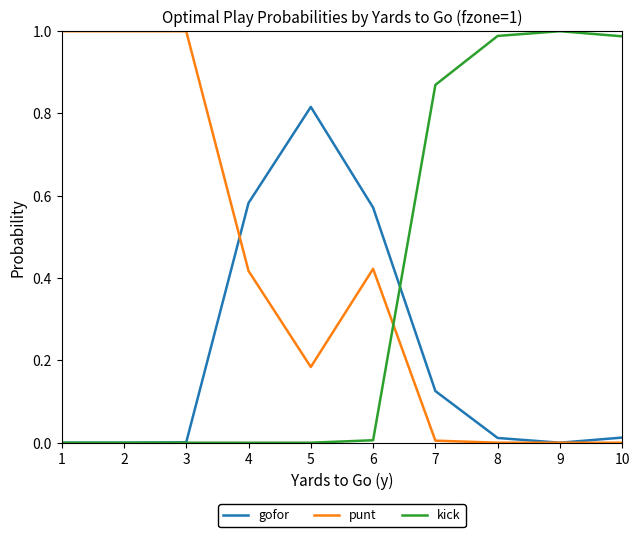

After their last crossing, which series has the higher values: kick or punt?

kick